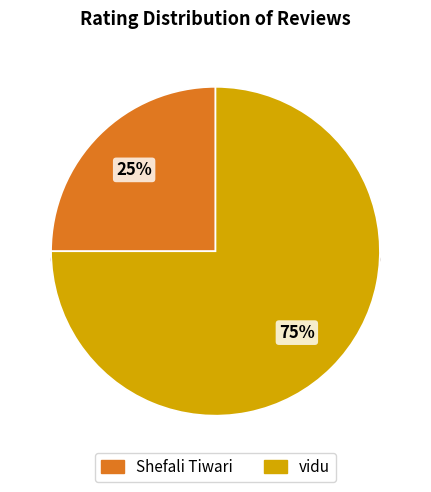

Which slice is the largest?

vidu